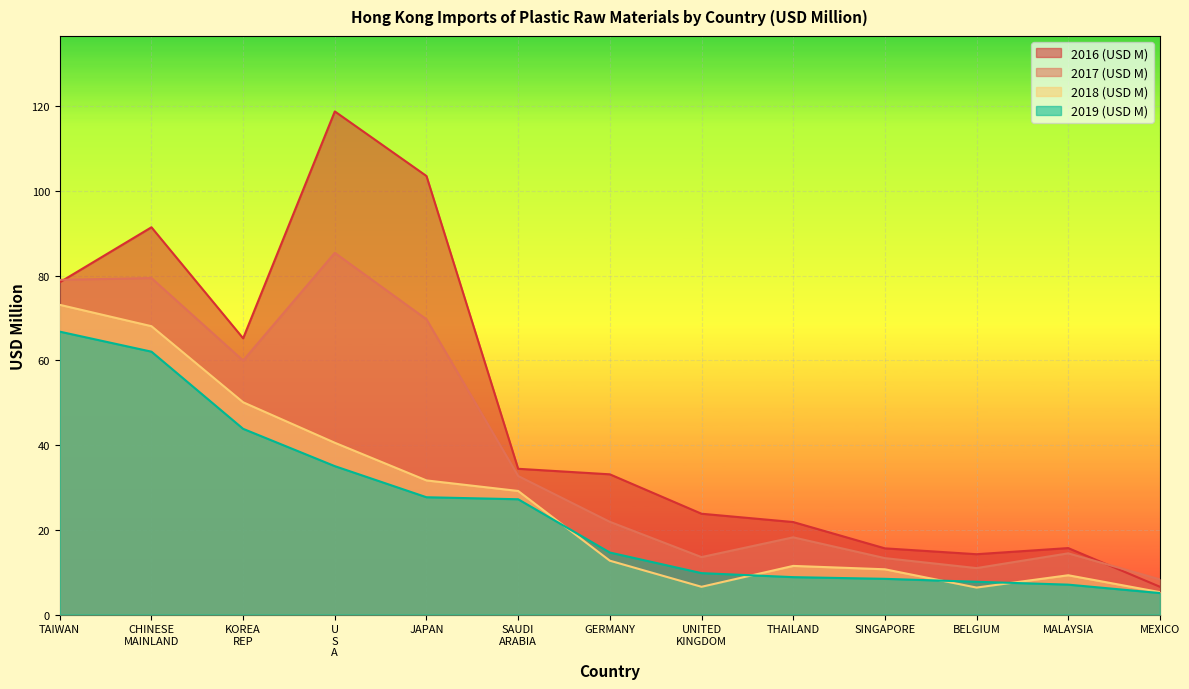

List the labels in order of 2016 (USD M) value, smallest first.

MEXICO, BELGIUM, SINGAPORE, MALAYSIA, THAILAND, UNITED KINGDOM, GERMANY, SAUDI ARABIA, KOREA REP, TAIWAN, CHINESE MAINLAND, JAPAN, U S A